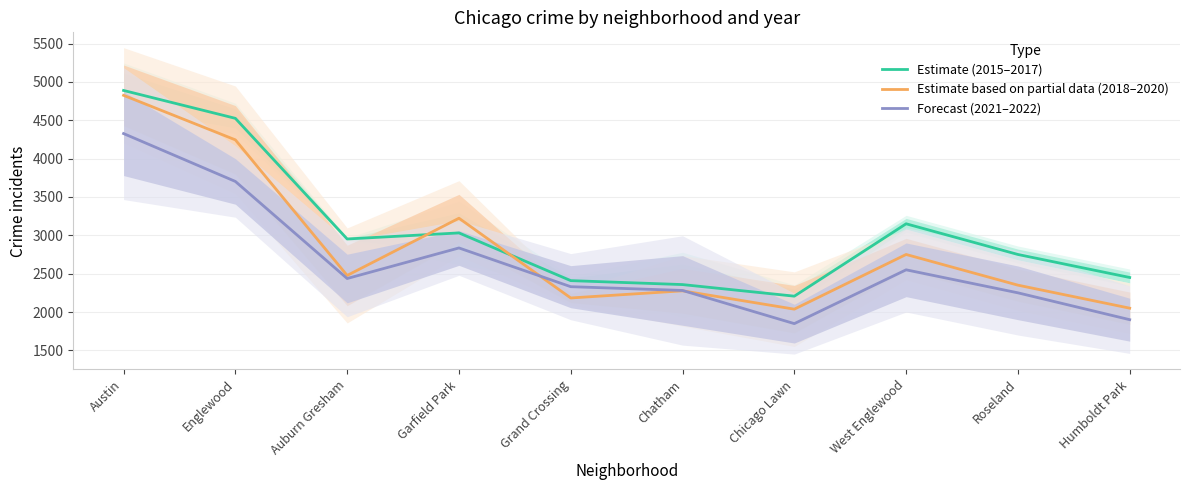

How many data points does each series have?

10